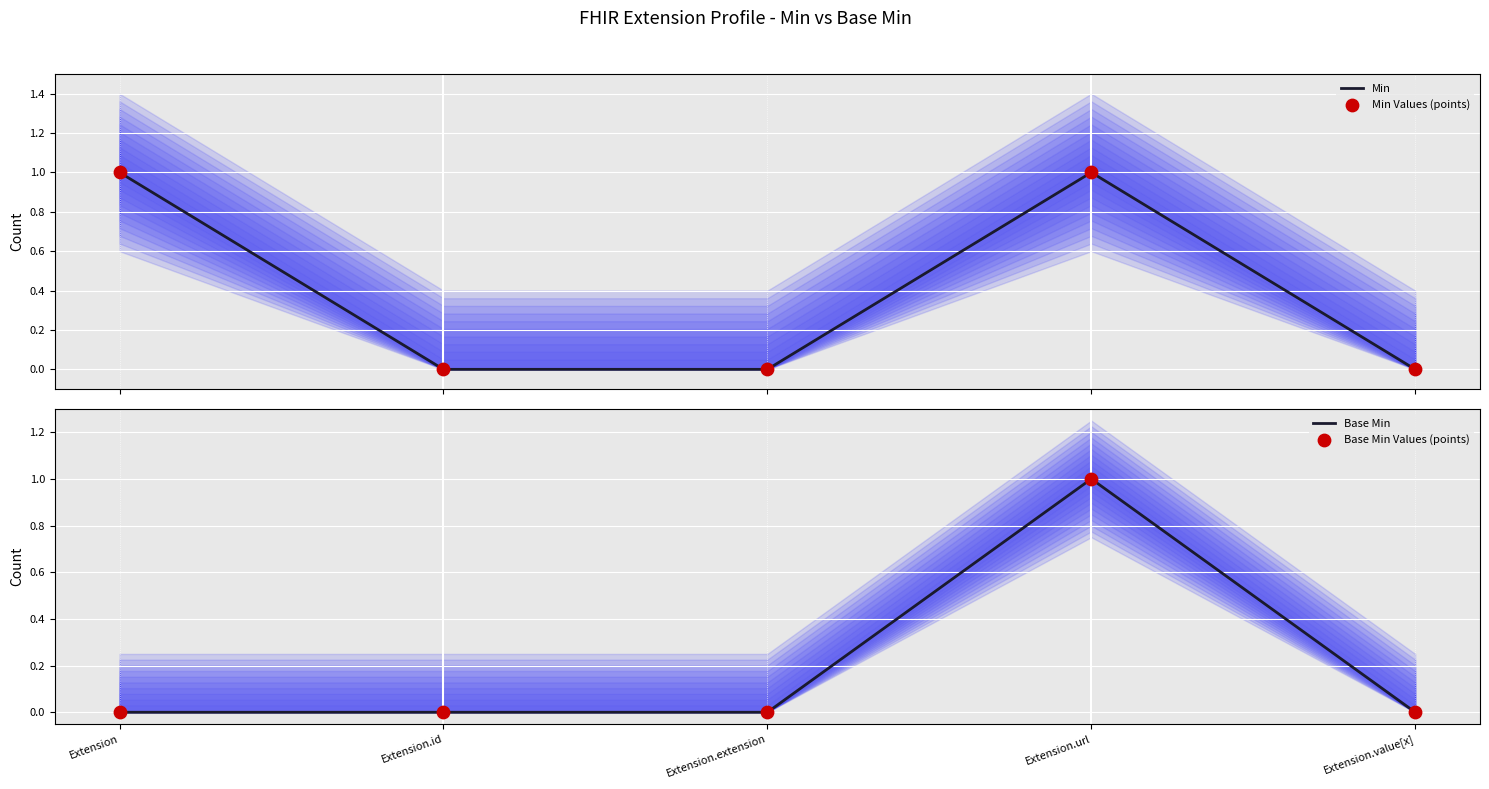

Which series has the largest Y range (max minus min)?

Min